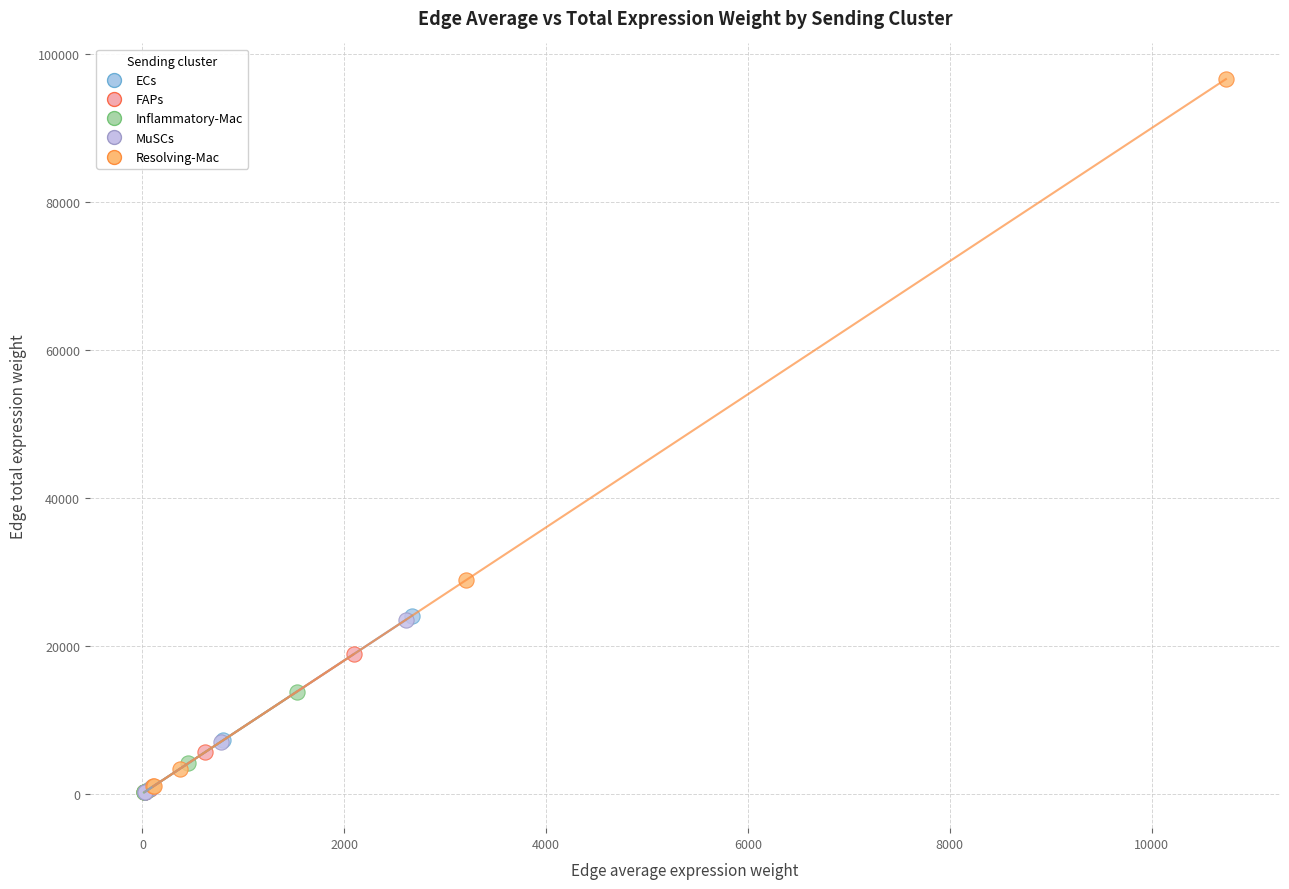

Which series contains the highest Y value?

Resolving-Mac